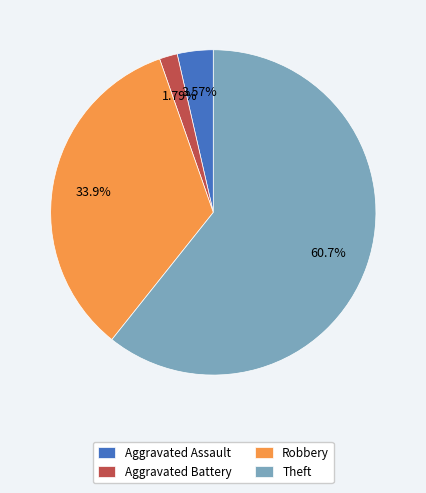

To the nearest percent, what is the combined percentage of Aggravated Assault and Robbery?

38%